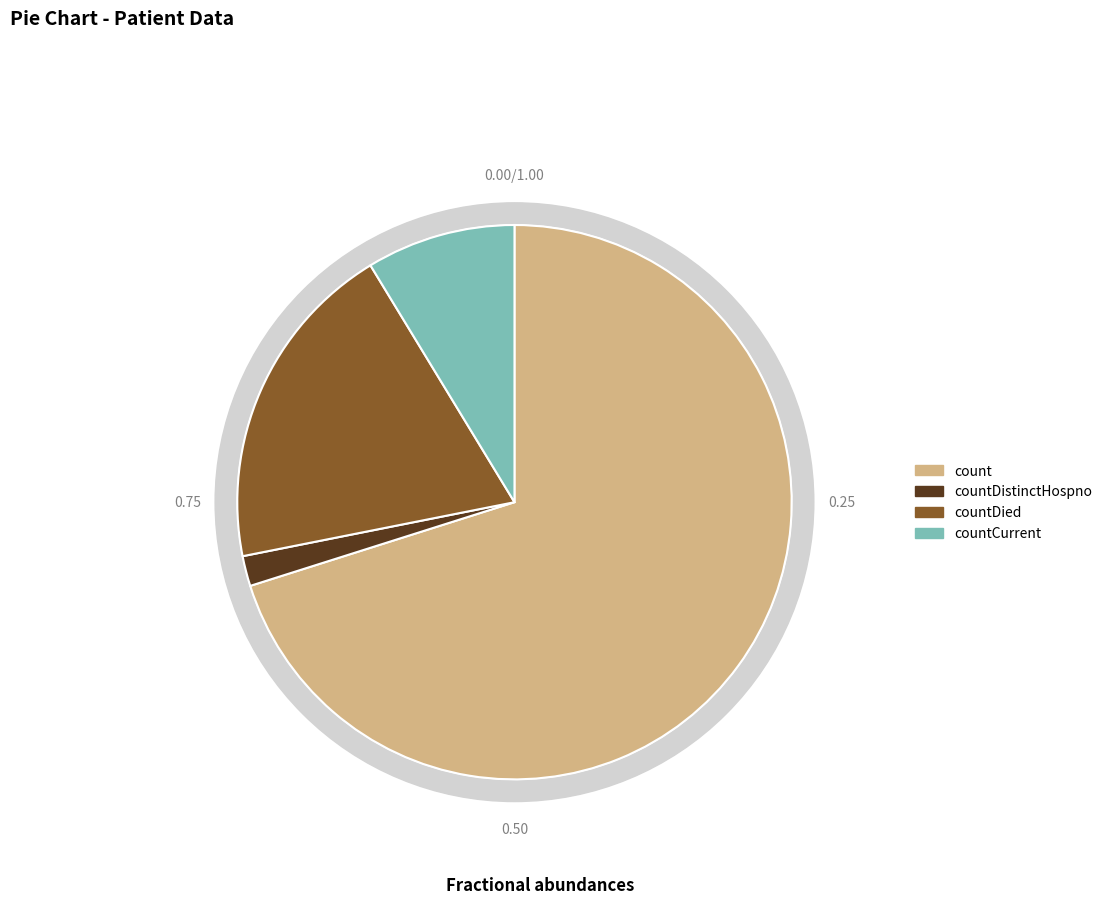

Is count the majority of the pie?

Yes